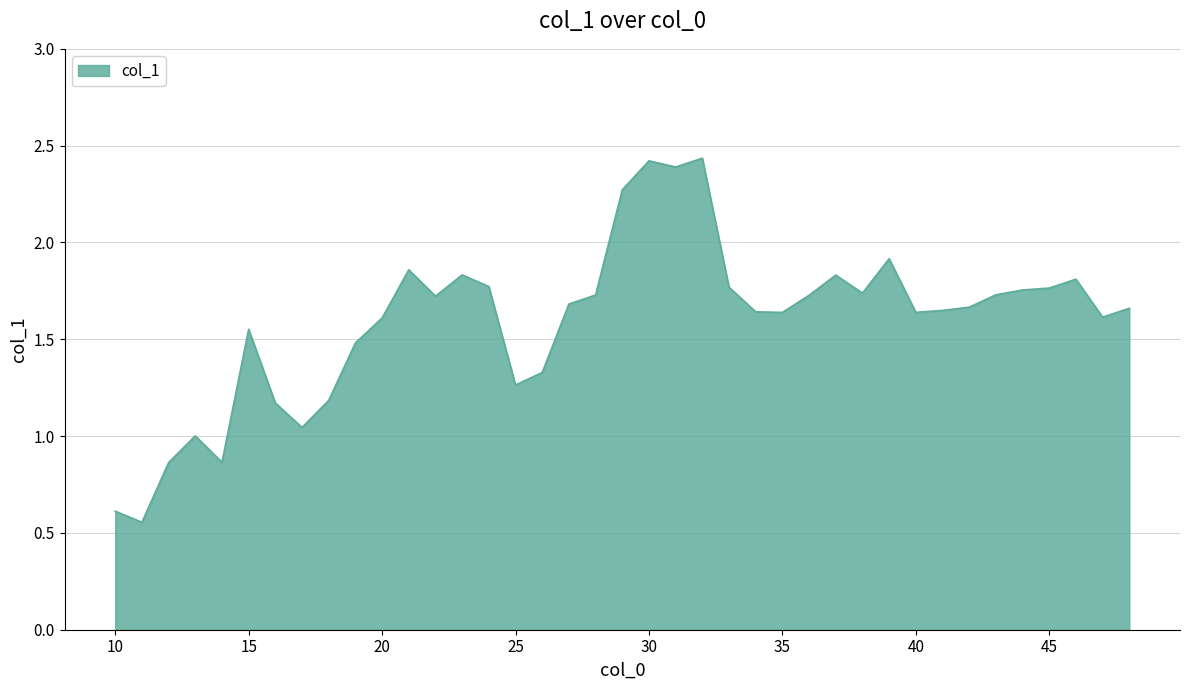

Is this an area chart (filled region under the line)?

Yes